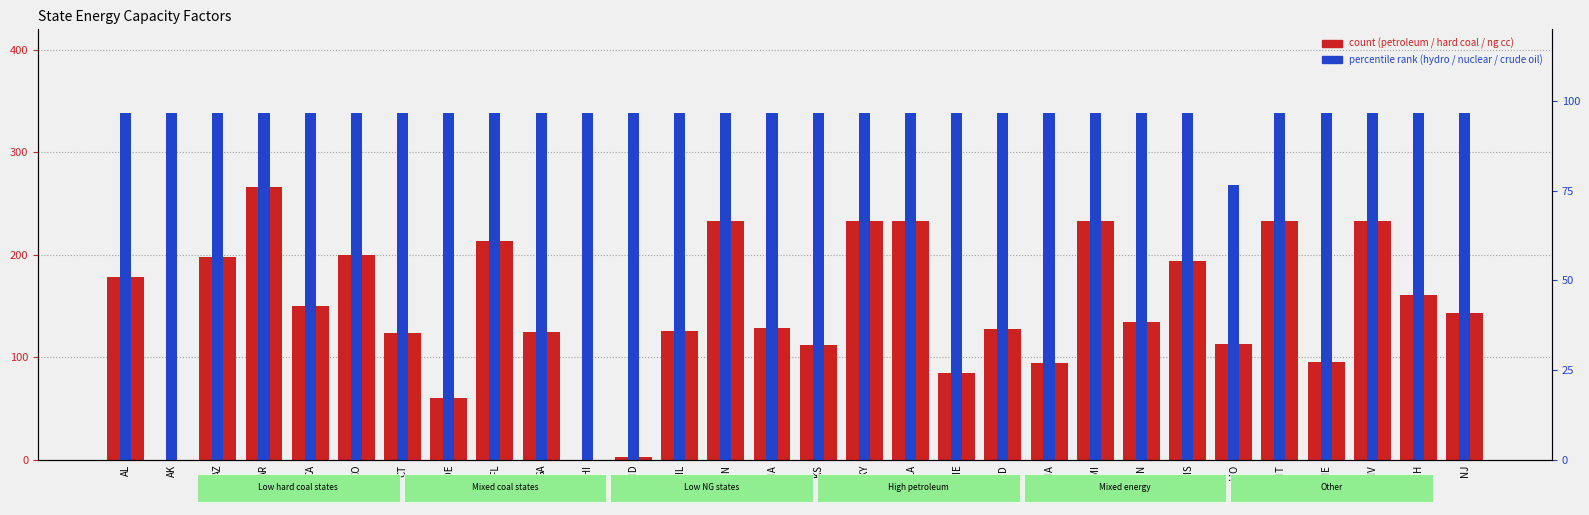

True or false: petroleum has a value of 163.2 at FL.

False